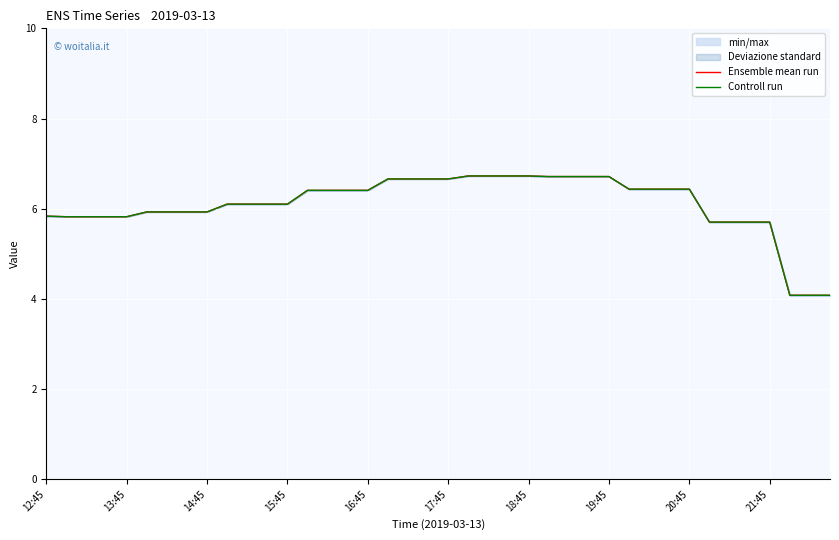

Is it true that Controll run equals 9.8 at 17:45?

False